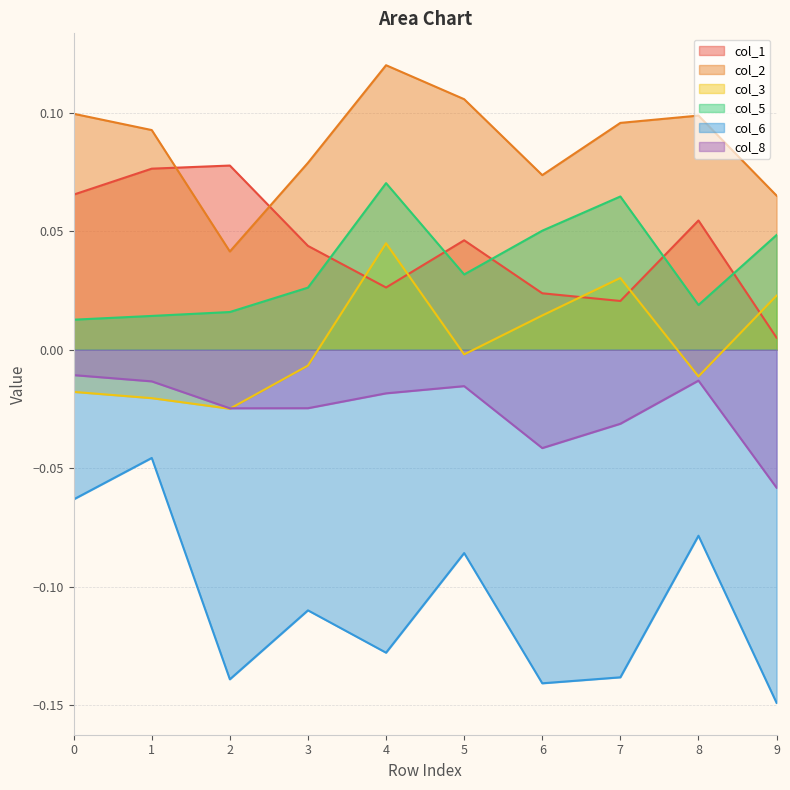

What is the difference between the maximum and second lowest values in the col_3 series?

0.1